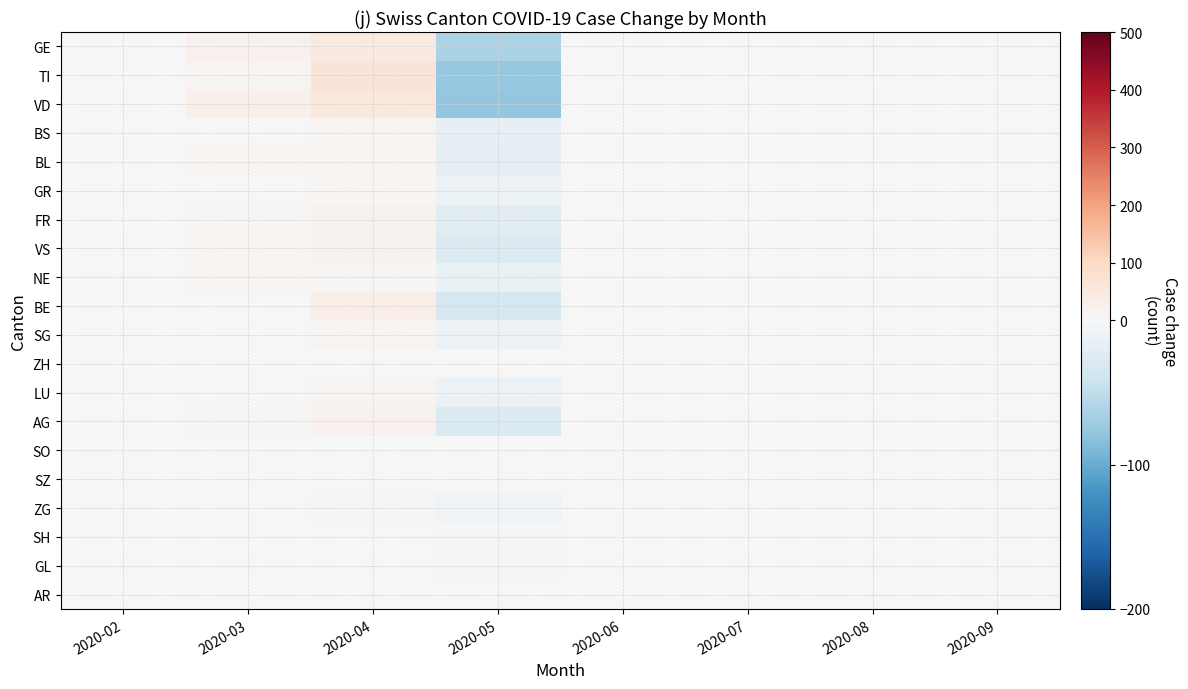

Rank the series at 2020-07 from lowest to highest value.

GE, TI, VD, BS, BL, GR, FR, VS, NE, BE, SG, ZH, LU, AG, SO, SZ, ZG, SH, GL, AR